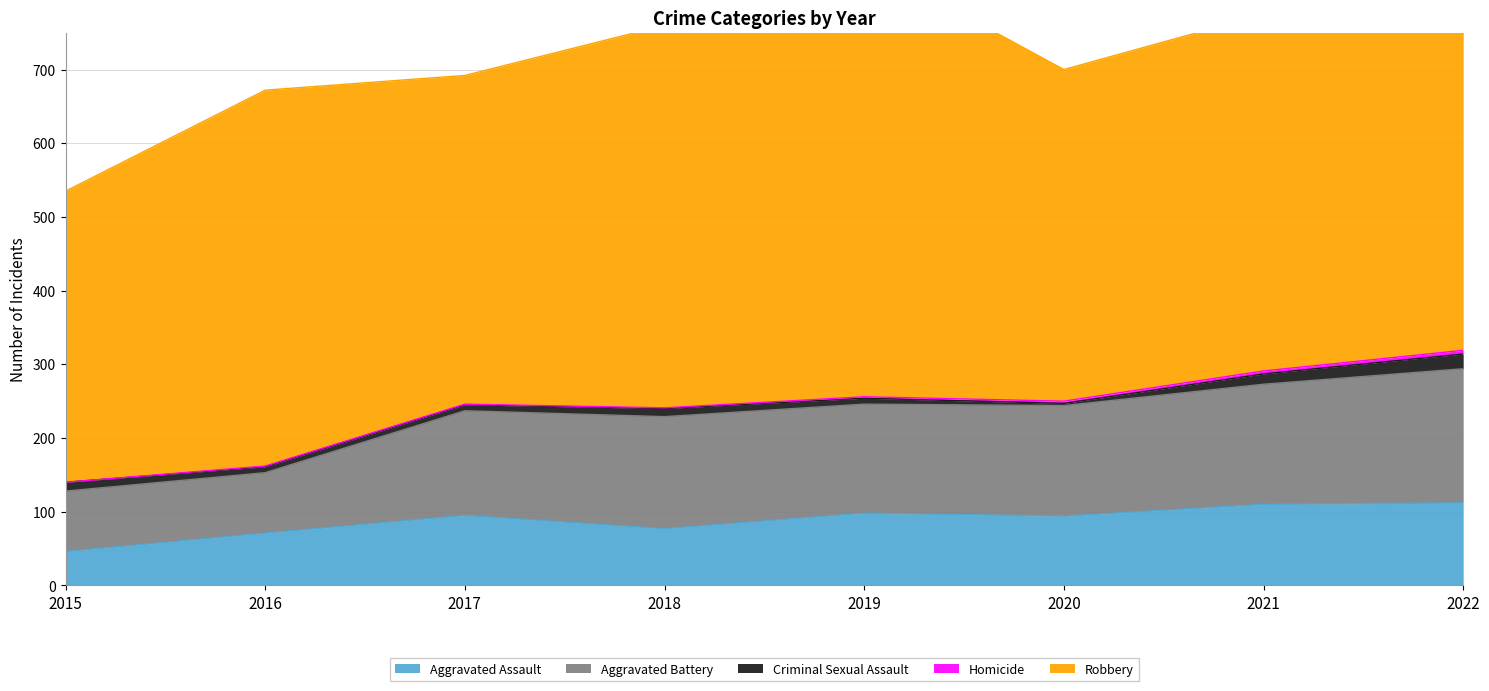

What is the difference between the second highest and second lowest values in the Aggravated Assault series?

39